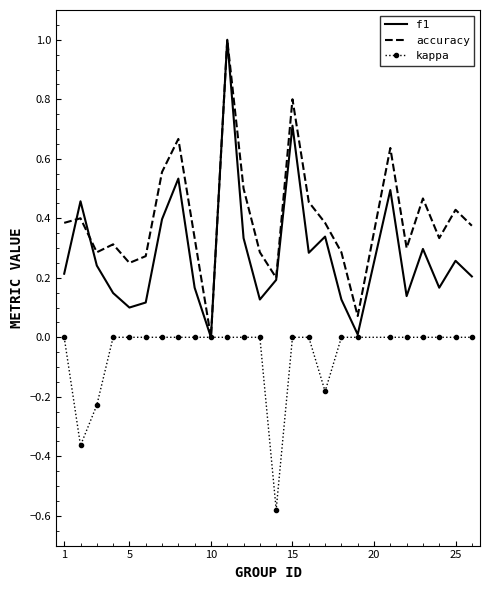

How many series are shown in this chart?

3